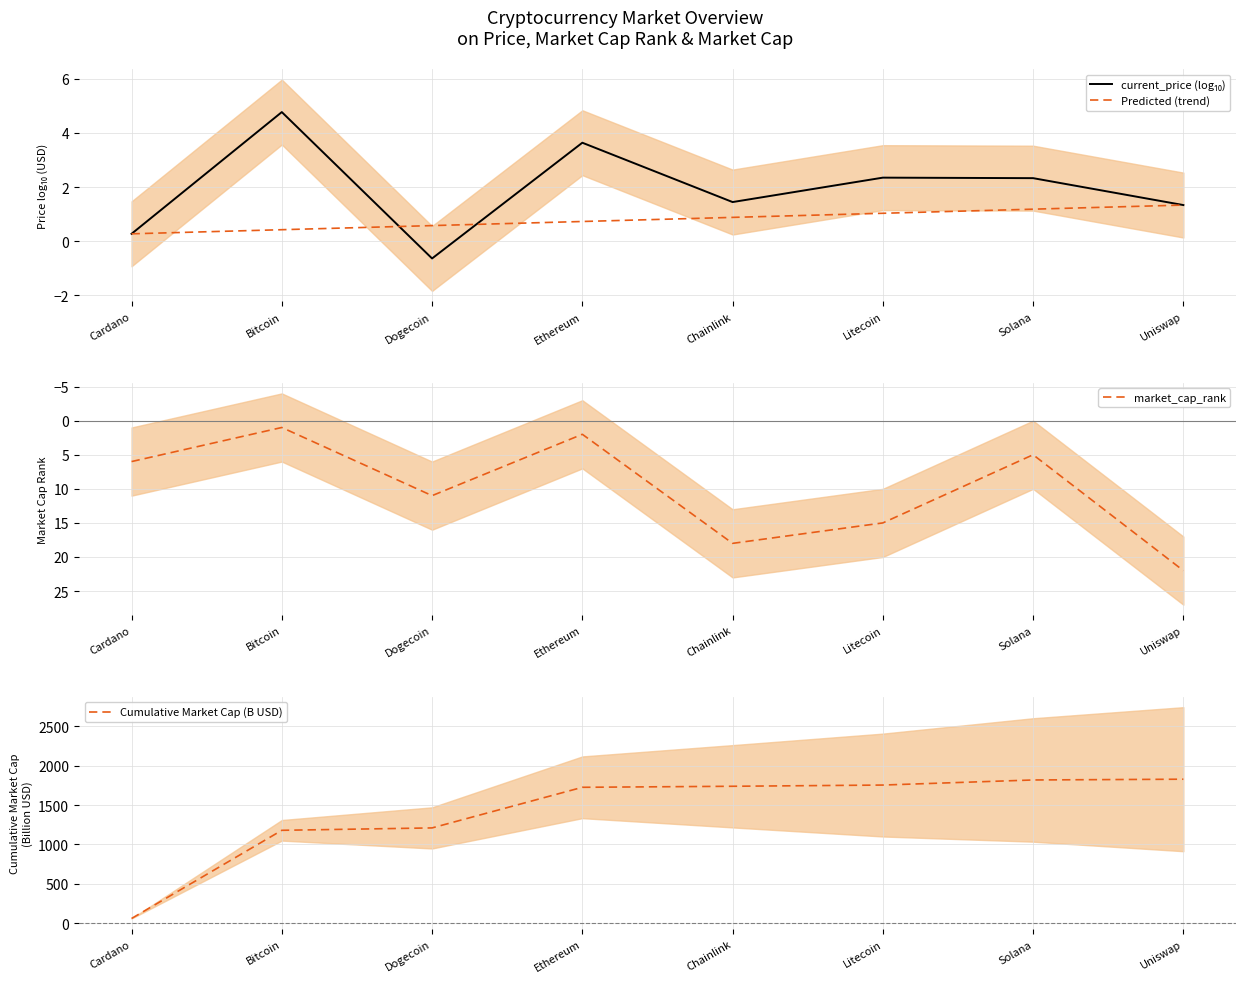

Where does the Cumulative Market Cap (B USD) series first go above 1738?

Chainlink